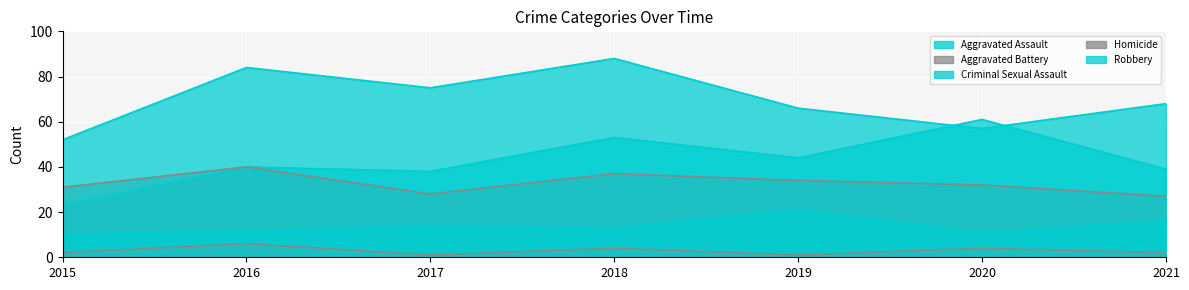

Which category has the lowest value across all series?

2017